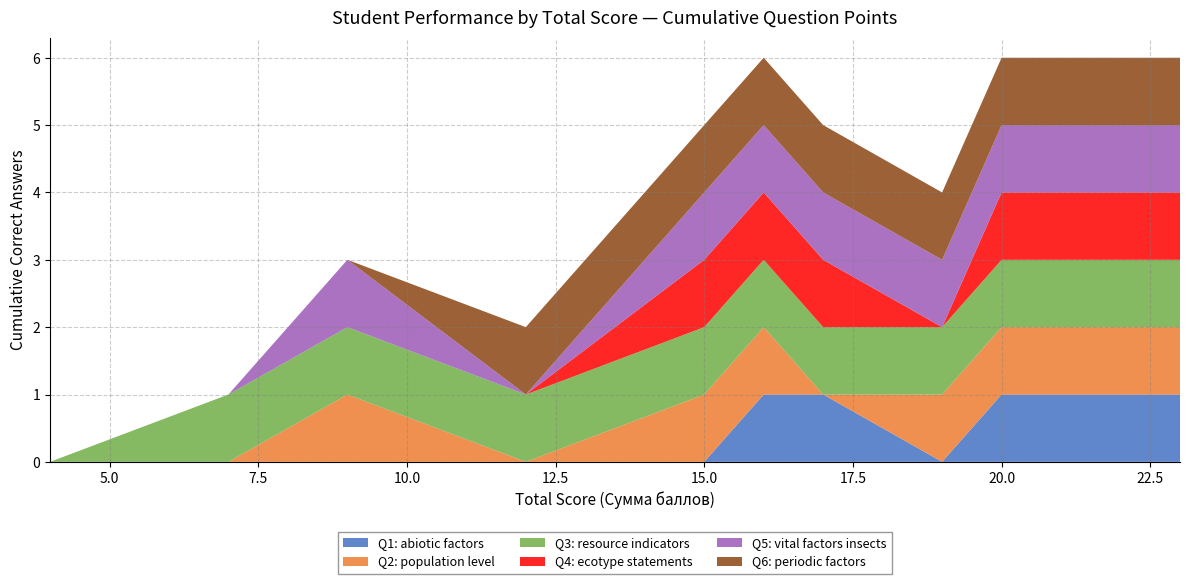

What is the sum of the Q4: ecotype statements values at 9 and 15?

1